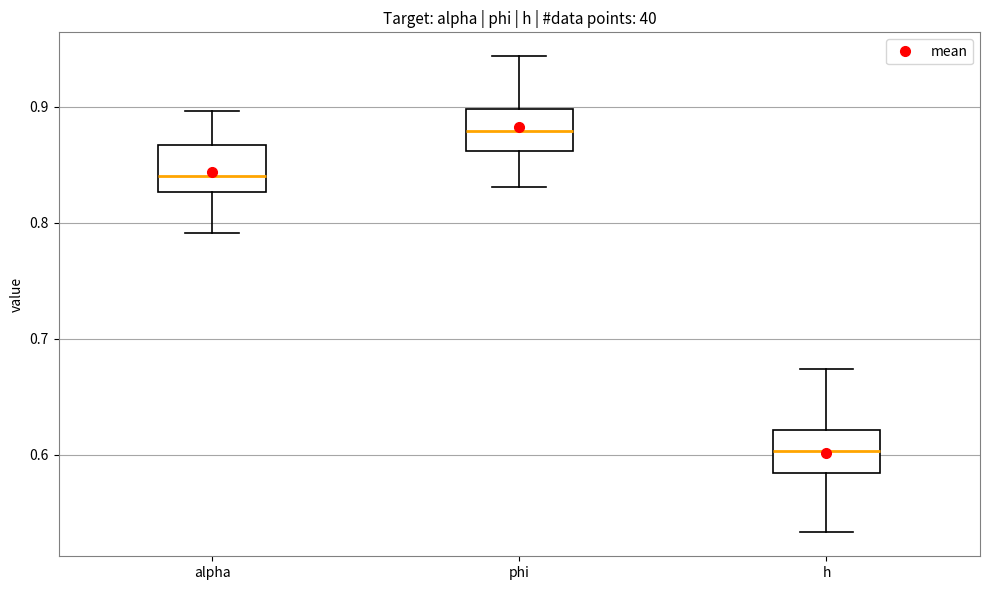

Which box has the lowest median line?

h